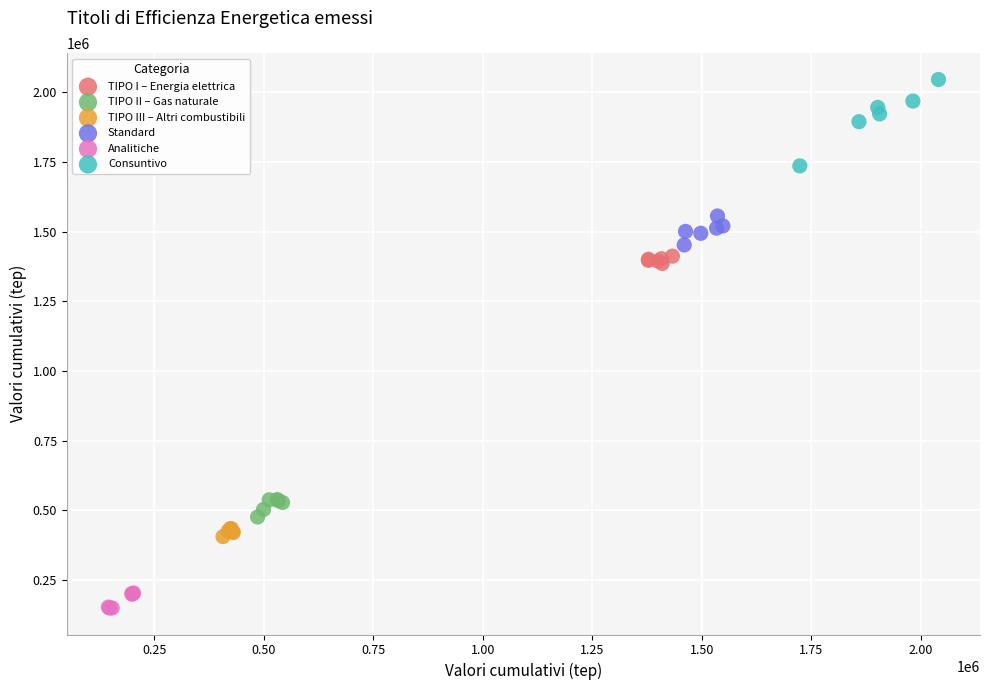

Which series contains the lowest Y value?

Analitiche